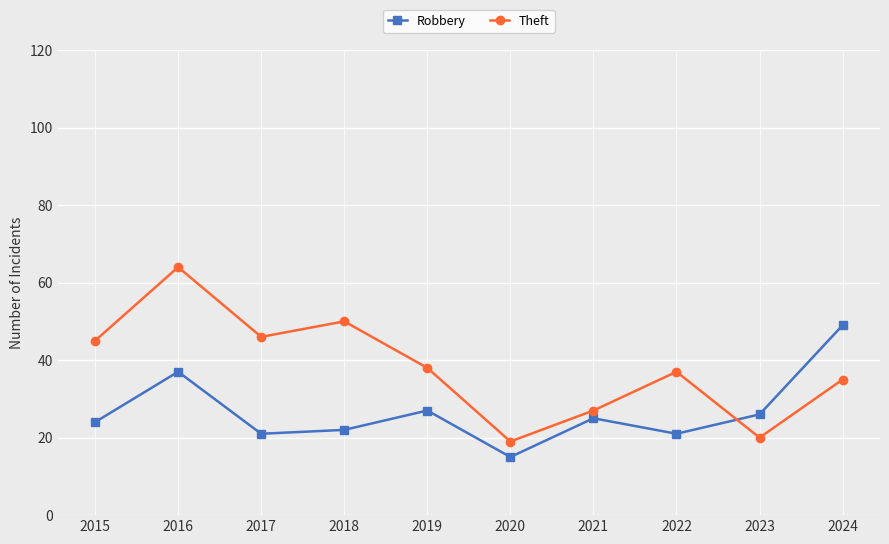

Rank the series at 2020 from lowest to highest value.

Robbery, Theft